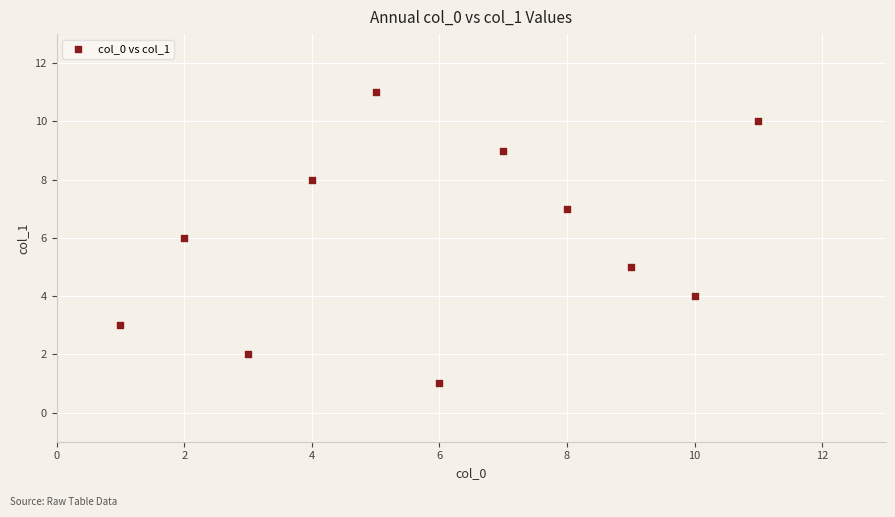

What is the range of X values (max minus min)?

10